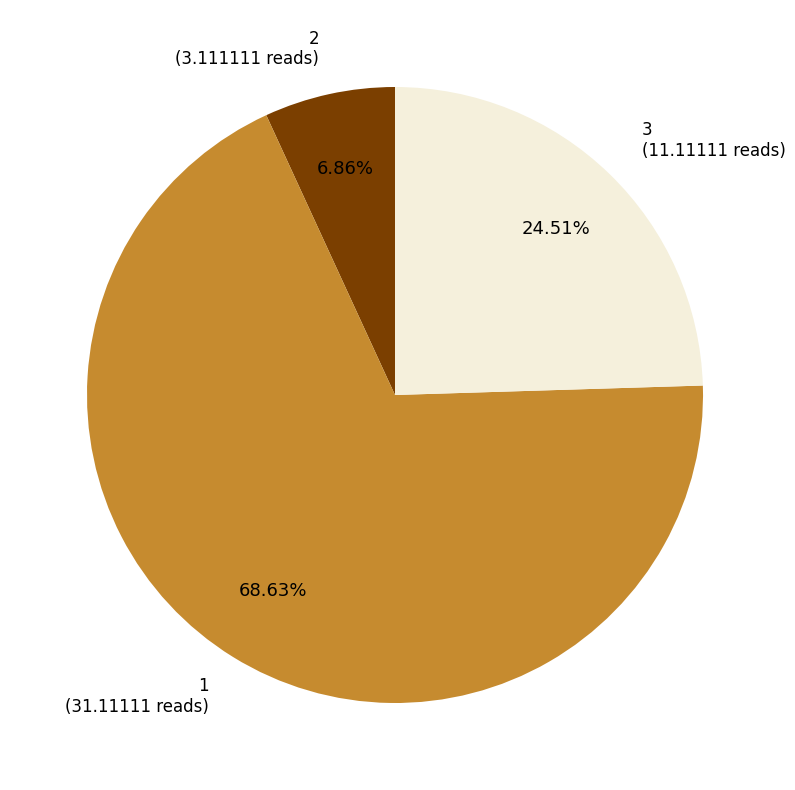

To the nearest percent, what percentage of the pie is 1?

69%